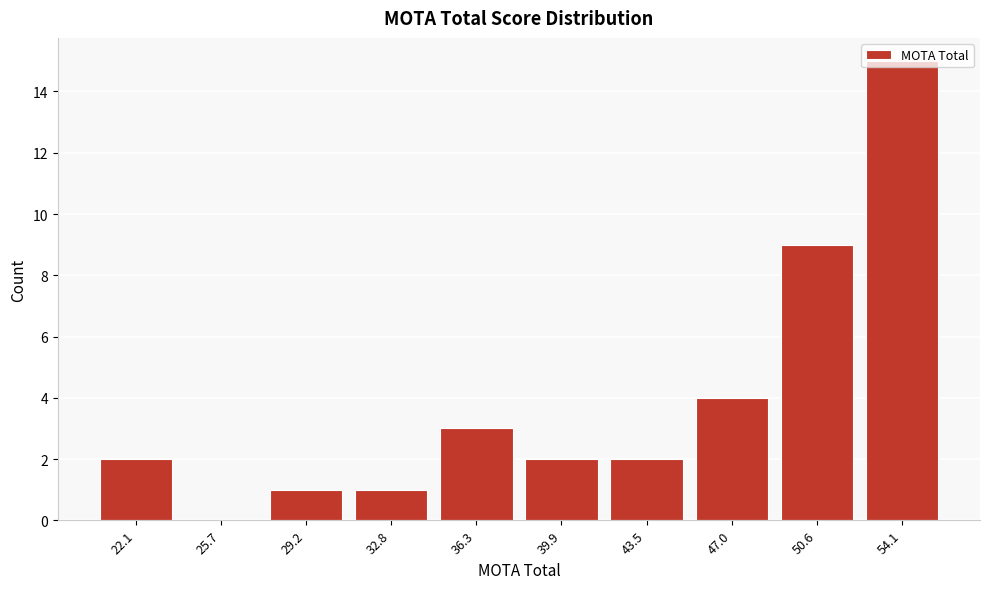

The chart shows a value of 2 at 47.0. True or false?

False